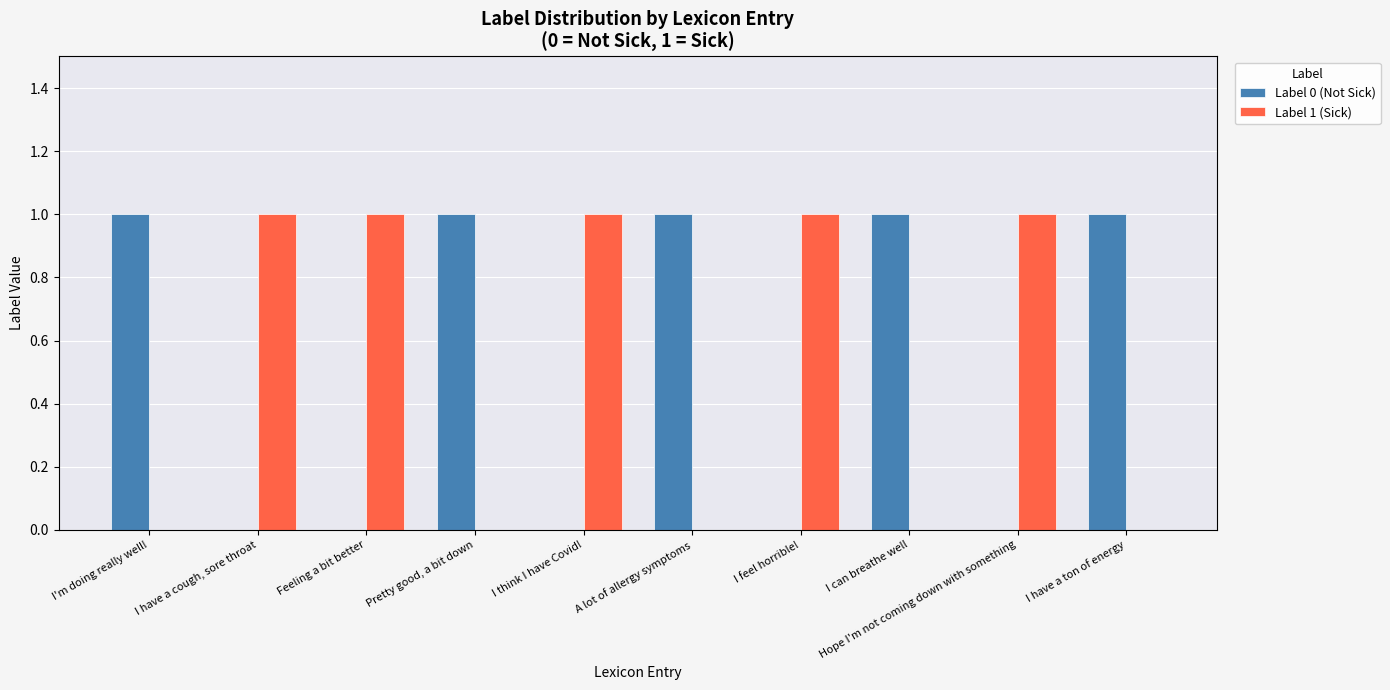

How many groups of bars are there?

10